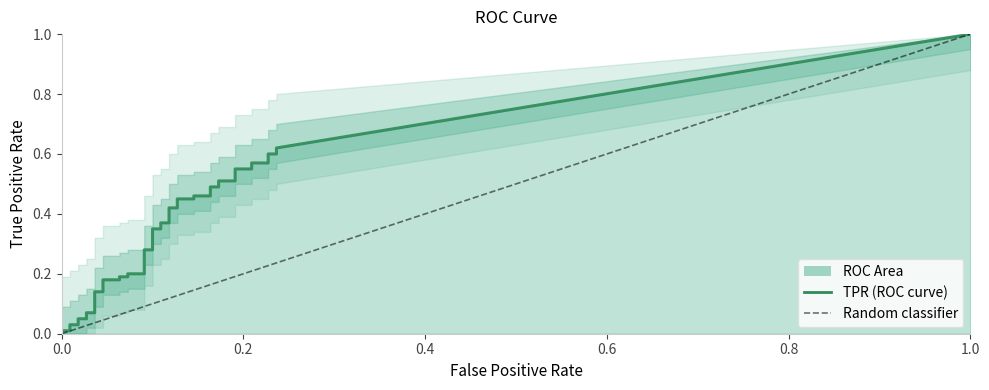

What is the value of the tpr point at the 16th from the left?

0.2